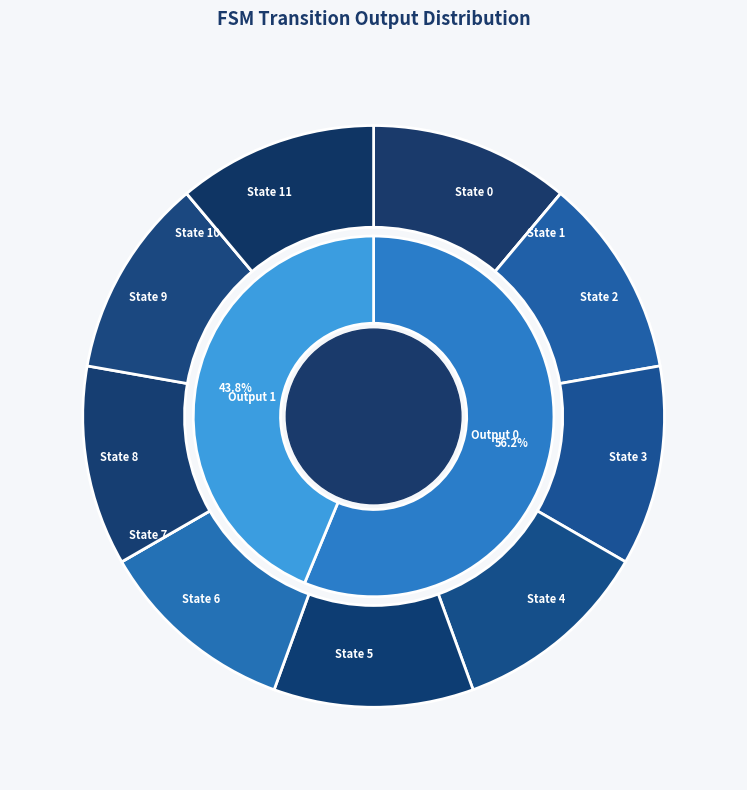

Does 18 account for over 50% of the chart?

No